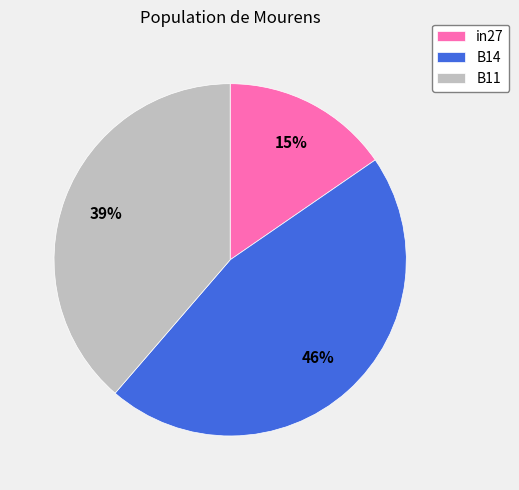

Rank the categories by value from lowest to highest.

in27, B11, B14